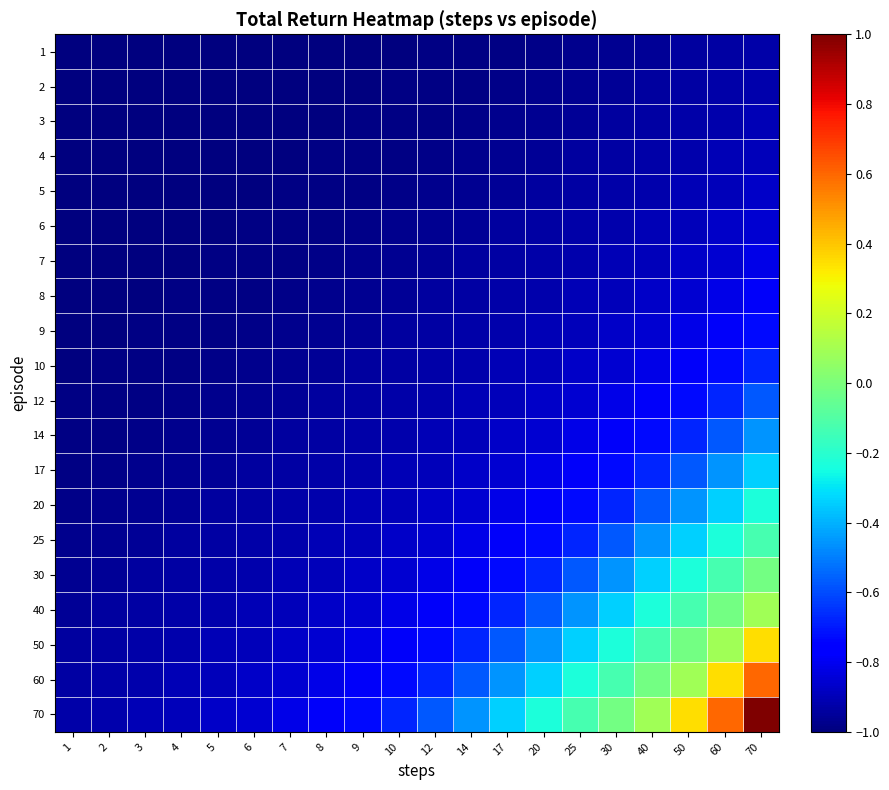

Count the number of categories in the chart.

20